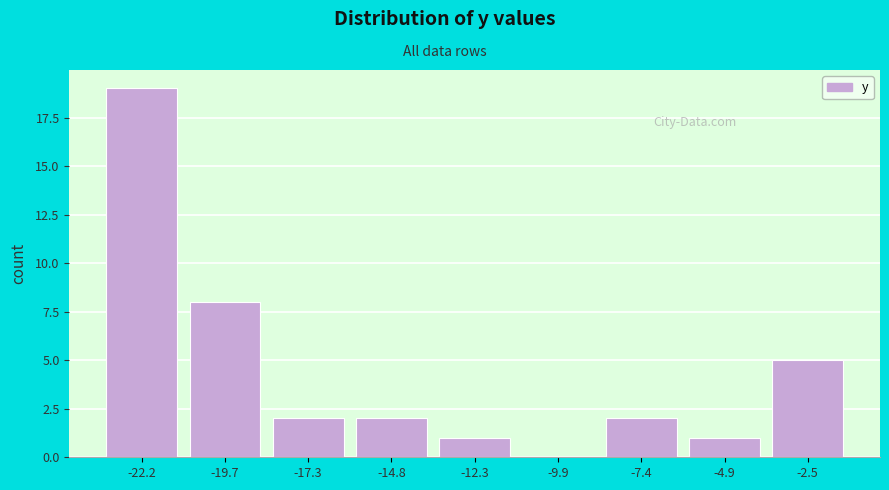

Reading right to left, what are all the values shown in this chart?

-2.5=5	-4.9=1	-7.4=2	-9.9=0	-12.3=1	-14.8=2	-17.3=2	-19.7=8	-22.2=19